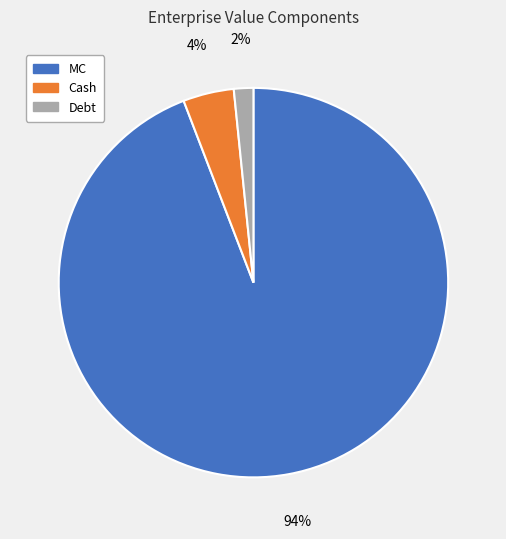

Combined, do MC and Cash account for over 50%?

Yes